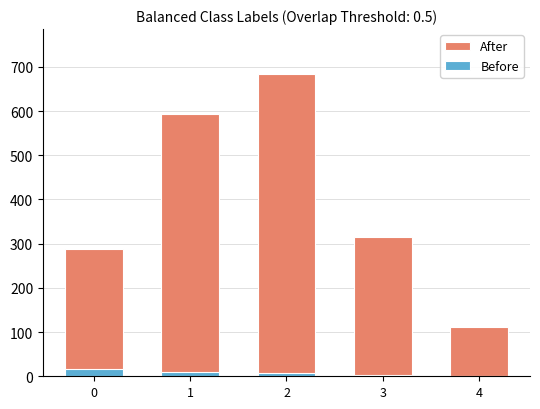

Reading left to right, extract all data points from this chart.

After: 288	593	683	316	111
Before: 17	10	8	4	1